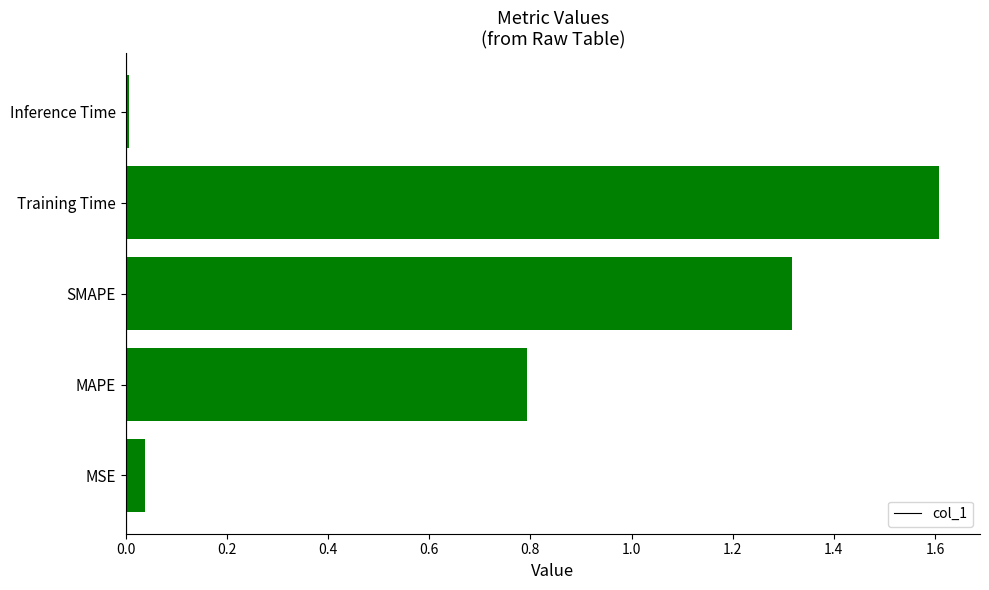

How many series are shown in this chart?

1